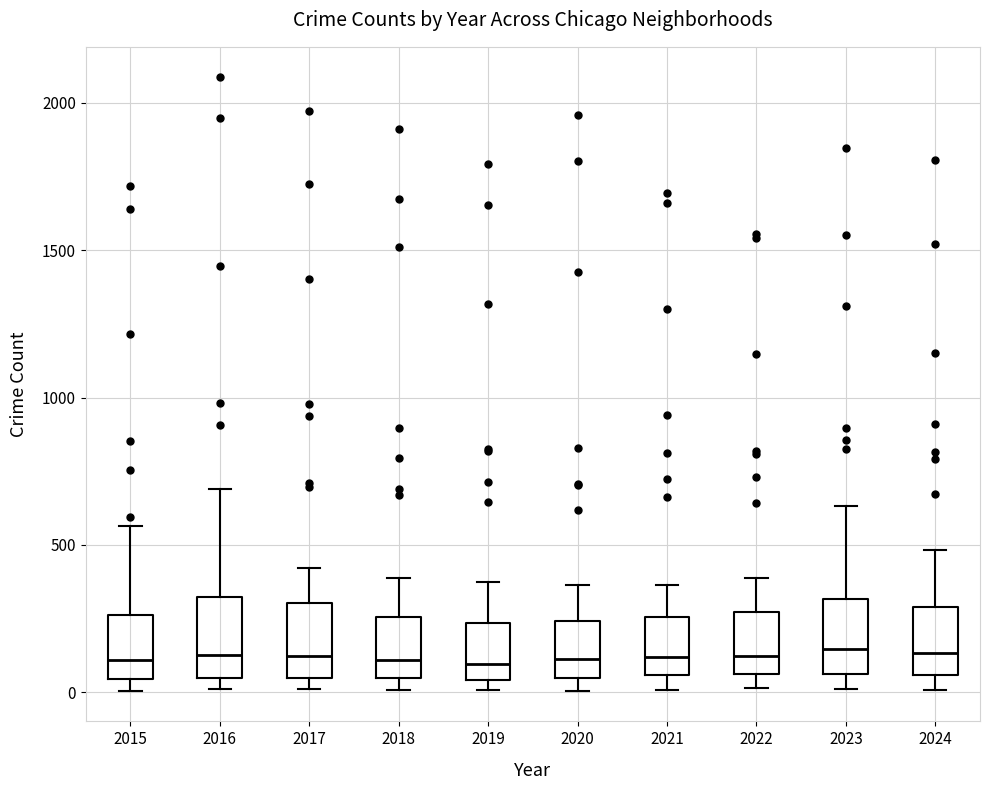

Reading left to right, read every box against the y-axis: the position of its median line, the range the box covers, and the ends of its whiskers. The values are not printed on the chart, so give them approximately, as read against the axis.

2015: median 100, box 50 to 250, whiskers 0 to 550
2016: median 150, box 50 to 300, whiskers 0 to 700
2017: median 100, box 50 to 300, whiskers 0 to 400
2018: median 100, box 50 to 250, whiskers 0 to 400
2019: median 100, box 50 to 250, whiskers 0 to 400
2020: median 100, box 50 to 250, whiskers 0 to 350
2021: median 100, box 50 to 250, whiskers 0 to 350
2022: median 100, box 50 to 250, whiskers 0 to 400
2023: median 150, box 50 to 300, whiskers 0 to 650
2024: median 150, box 50 to 300, whiskers 0 to 500